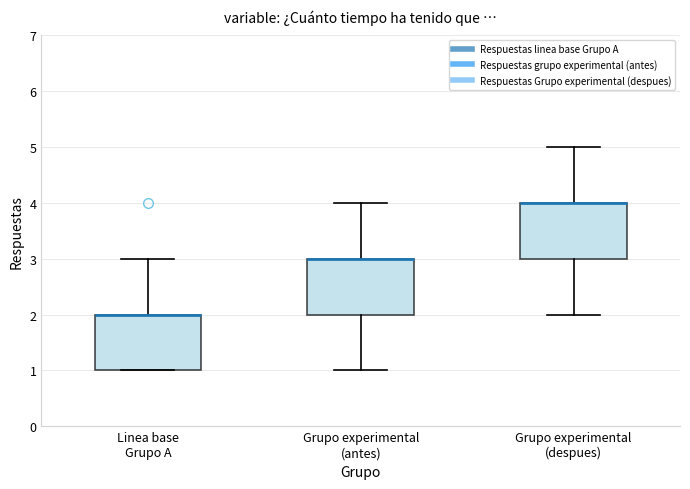

Reading left to right, read every box against the y-axis: the position of its median line, the range the box covers, and the ends of its whiskers. The values are not printed on the chart, so give them approximately, as read against the axis.

Linea base Grupo A: median 2 (drawn on the box's upper edge), box 1 to 2, whiskers 1 to 3
Grupo experimental (antes): median 3 (drawn on the box's upper edge), box 2 to 3, whiskers 1 to 4
Grupo experimental (despues): median 4 (drawn on the box's upper edge), box 3 to 4, whiskers 2 to 5